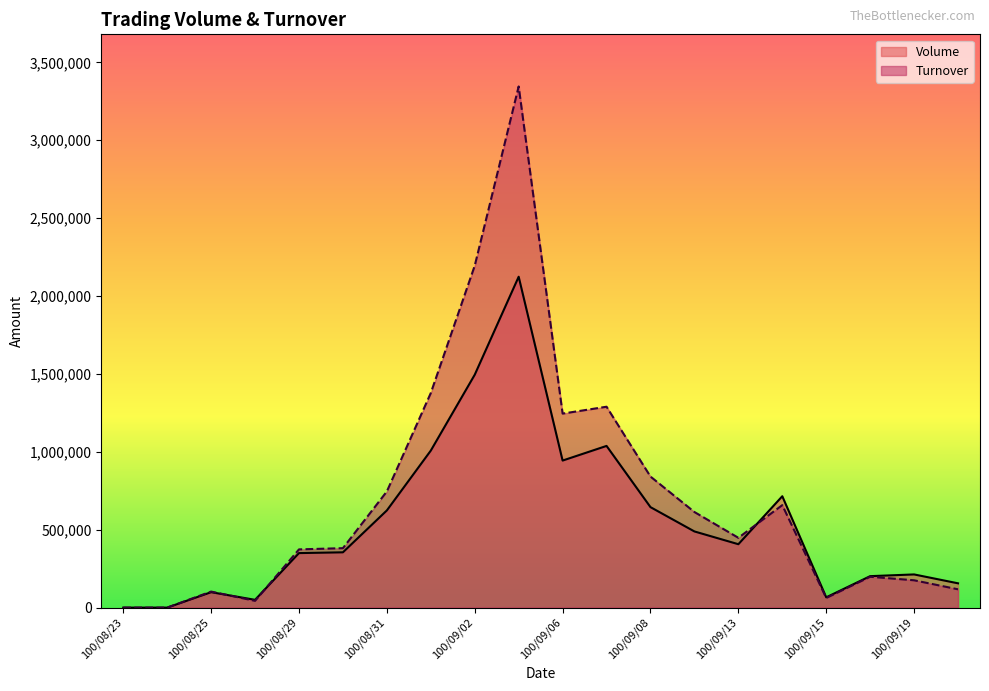

What is the value of the Turnover point at the 7th from the left?

745840